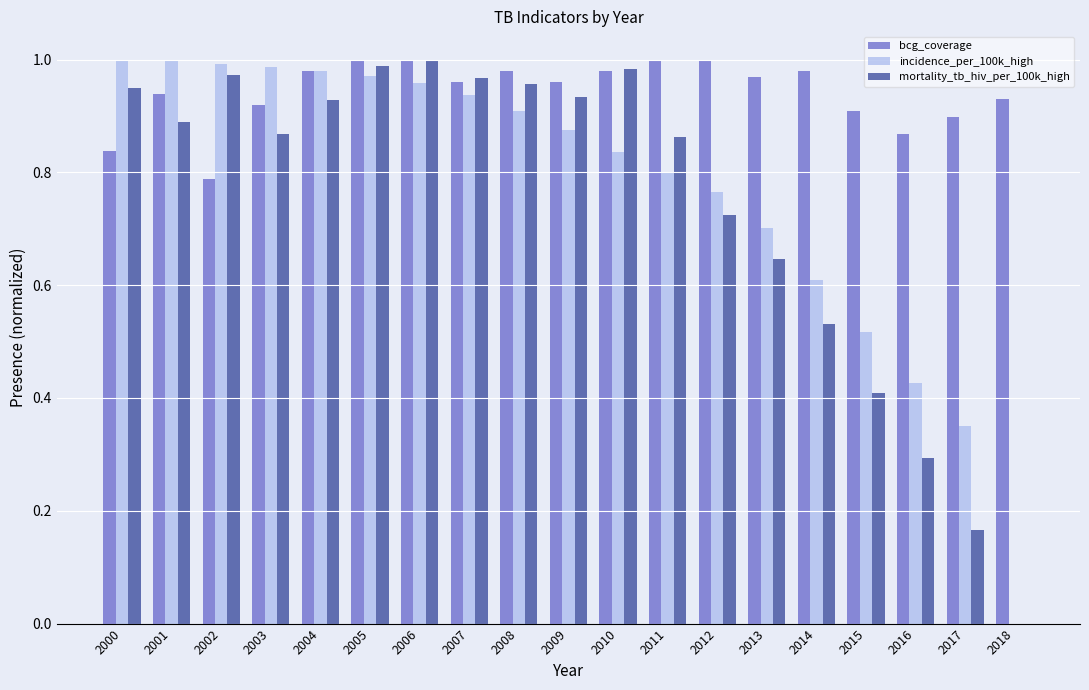

What is the total value across all series at 2006?

3.0